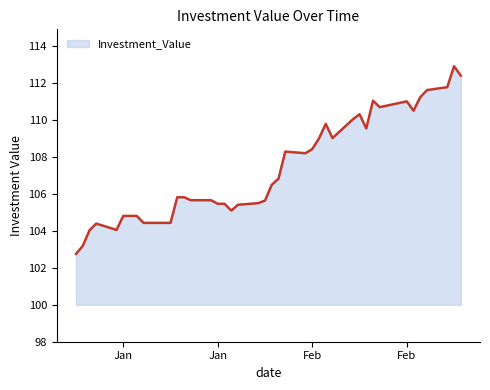

How many values are below 106?

20